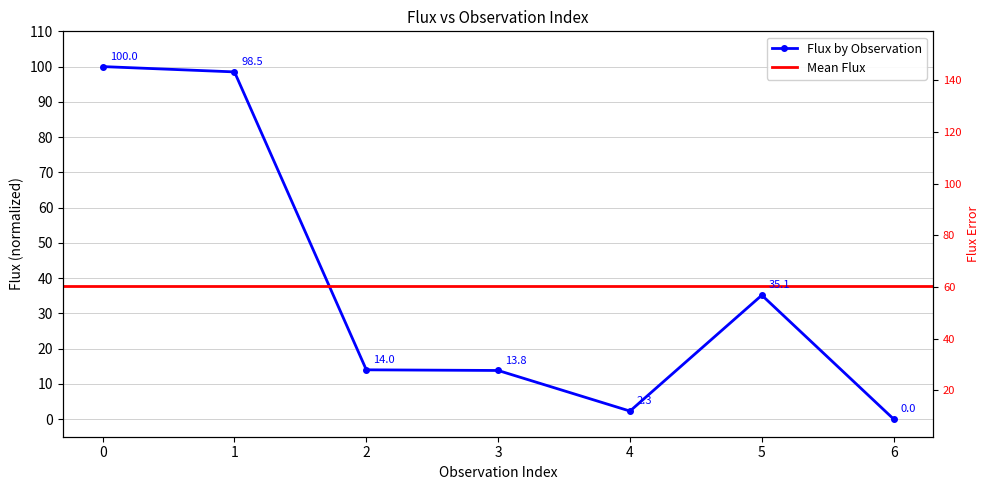

Reading right to left, what are all the values shown in this chart?

0.0	35.1	2.3	13.8	14.0	98.5	100.0